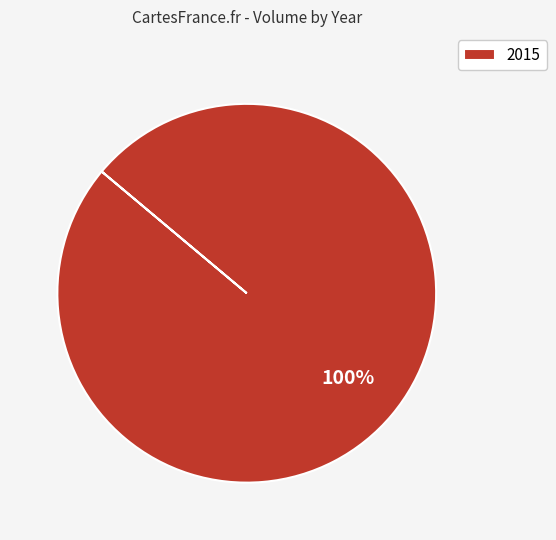

True or false: 2015 accounts for 100% of the total.

True